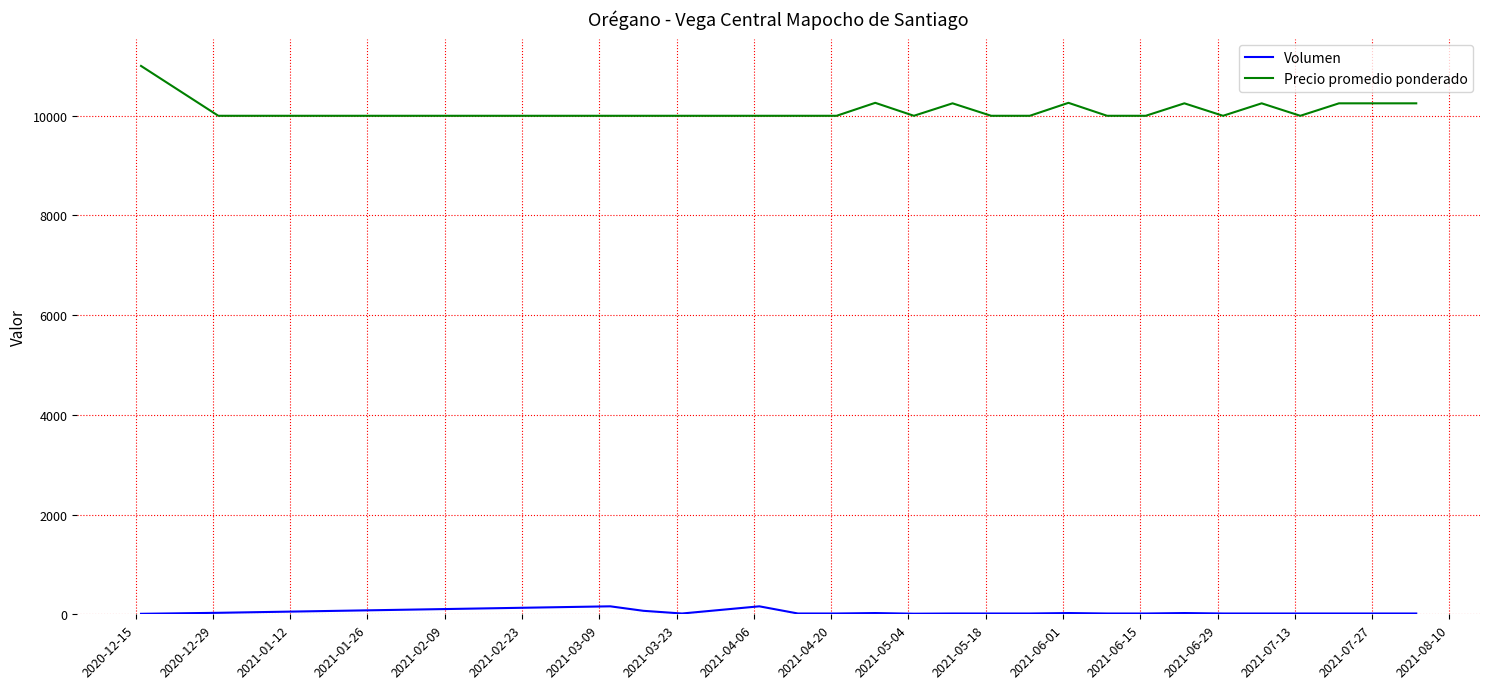

Which series has the largest range (max minus min)?

Precio promedio ponderado